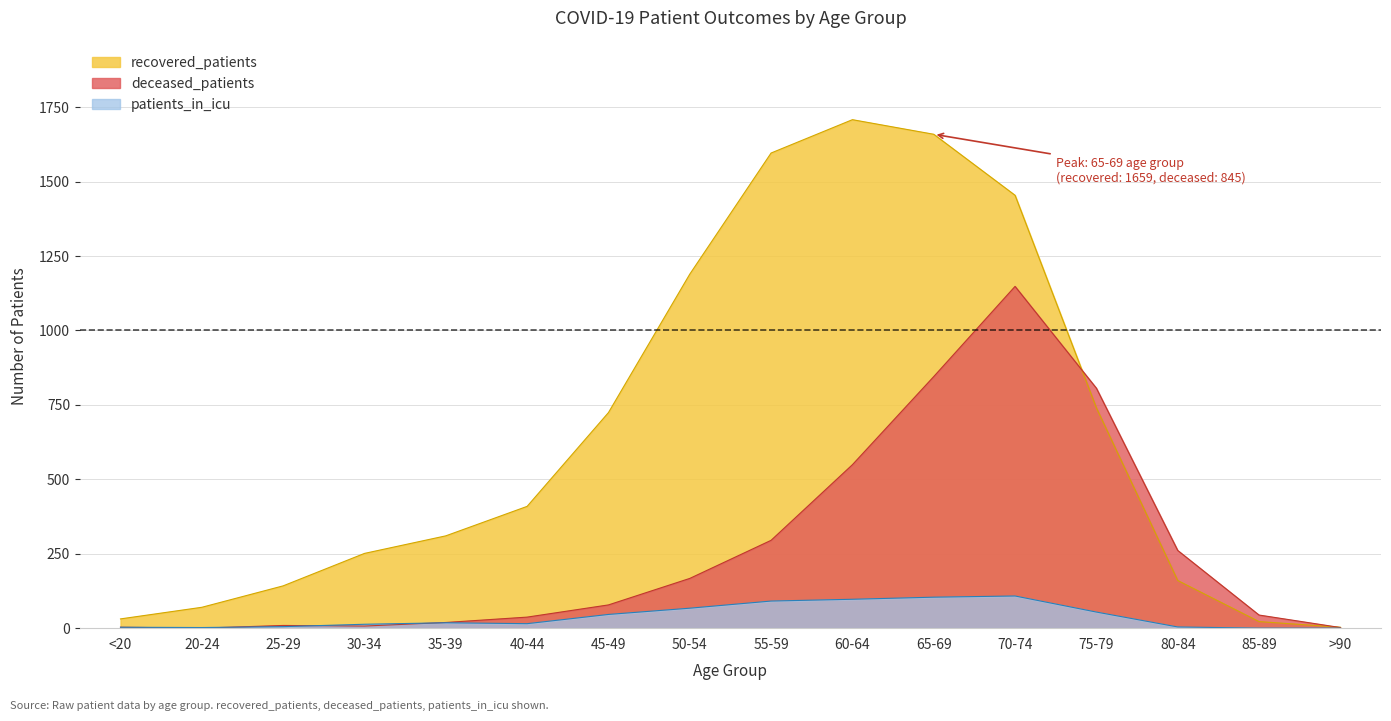

At how many categories does at least one series exceed 972?

5